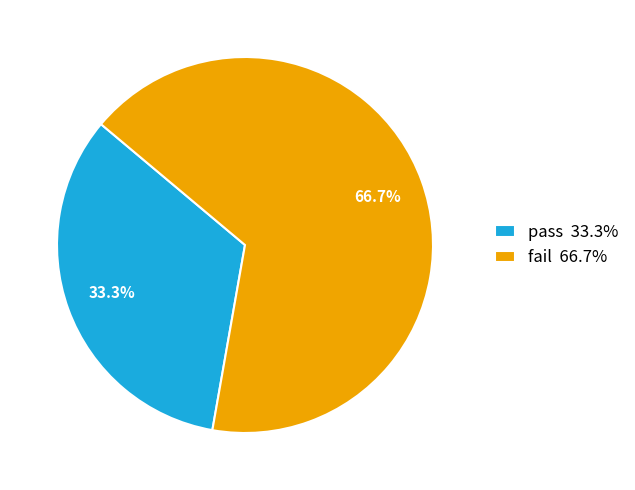

How many segments does this pie chart have?

2